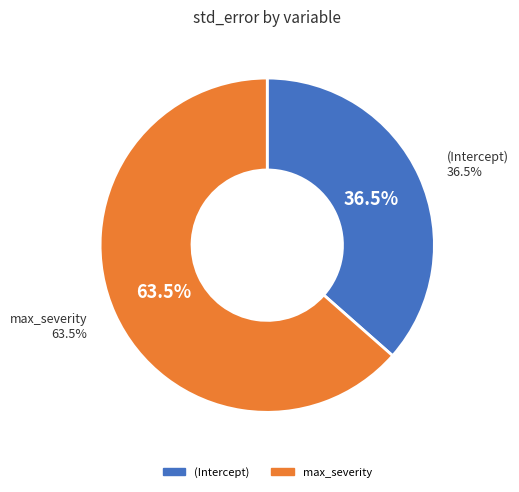

Is it true that (Intercept) is 36% of the pie?

True